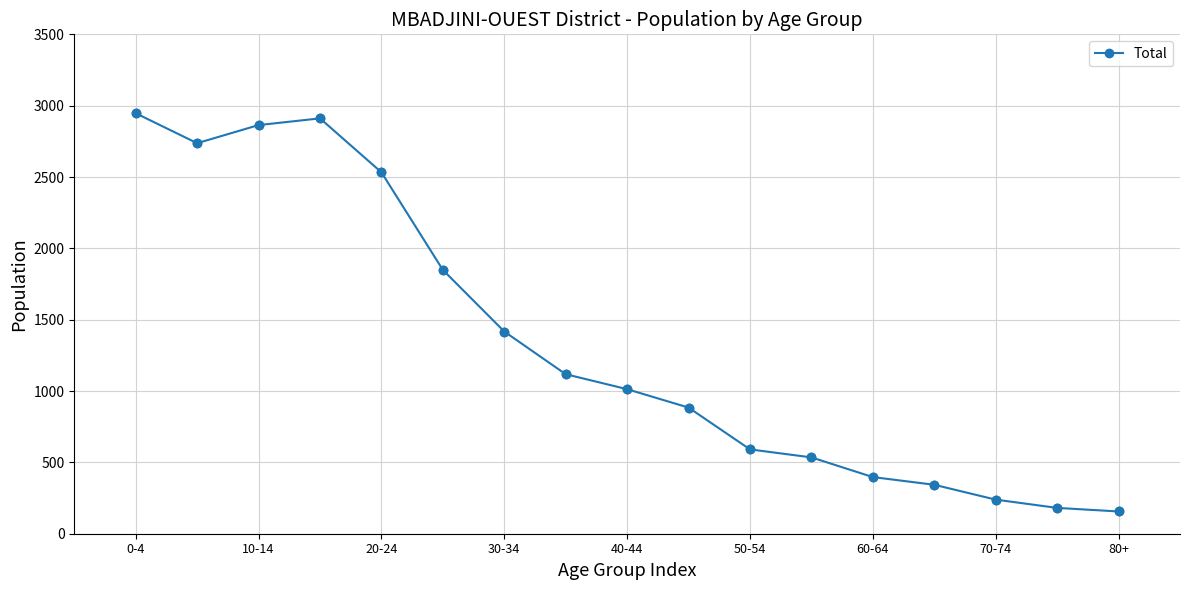

What is the greatest value displayed?

2947